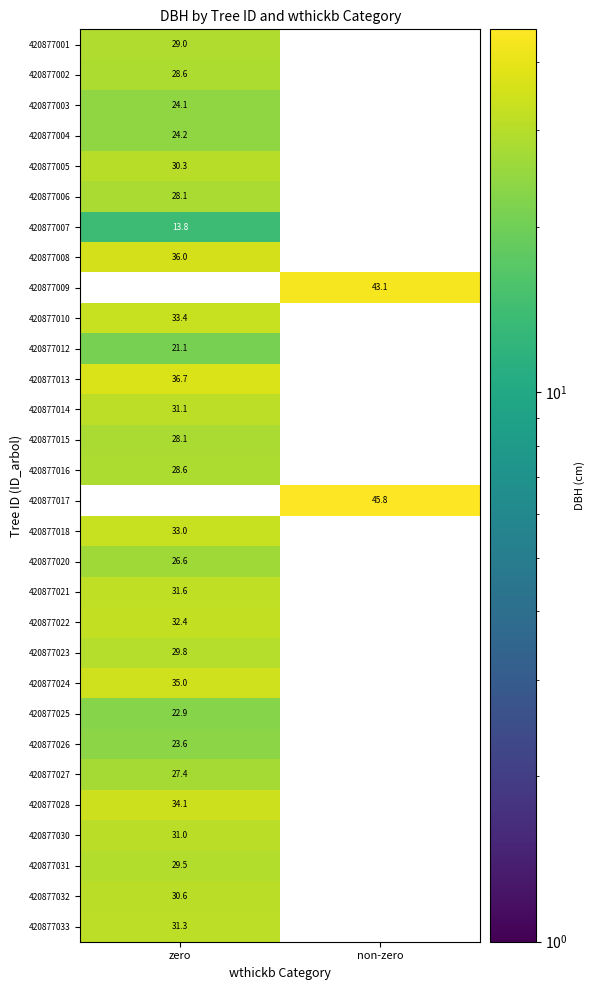

True or false: 420877028 has a value of 15.6 at zero.

False